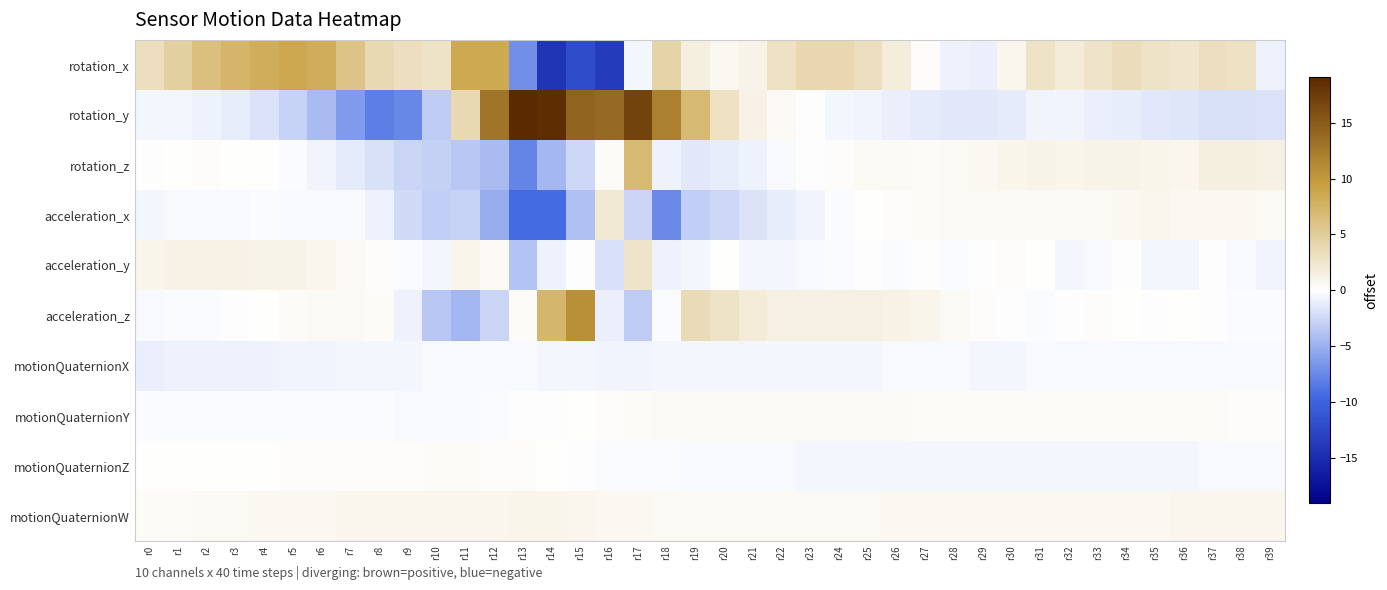

Reading left to right, what are all the values shown in this chart?

rotation_x: r0=3.2	r1=4.7	r2=6.3	r3=7.4	r4=8.1	r5=8.7	r6=8.1	r7=5.9	r8=3.8	r9=3.2	r10=2.7	r11=8.5	r12=8.6	r13=-7.1	r14=-14.2	r15=-12.0	r16=-13.6	r17=-0.5	r18=4.3	r19=1.6	r20=0.6	r21=1.1	r22=2.8	r23=3.9	r24=3.9	r25=3.2	r26=1.8	r27=0.2	r28=-0.8	r29=-0.9	r30=0.7	r31=2.8	r32=1.9	r33=2.6	r34=3.4	r35=2.7	r36=2.4	r37=3.1	r38=2.9	r39=-0.9
rotation_y: r0=-0.5	r1=-0.5	r2=-0.8	r3=-1.1	r4=-1.8	r5=-2.7	r6=-4.3	r7=-6.3	r8=-8.1	r9=-7.5	r10=-3.2	r11=3.8	r12=12.8	r13=19.0	r14=18.7	r15=14.4	r16=13.8	r17=16.9	r18=11.9	r19=7.0	r20=2.9	r21=1.3	r22=0.5	r23=-0.0	r24=-0.5	r25=-0.7	r26=-1.0	r27=-1.2	r28=-1.4	r29=-1.5	r30=-1.2	r31=-0.7	r32=-0.7	r33=-1.0	r34=-1.1	r35=-1.3	r36=-1.6	r37=-1.8	r38=-1.9	r39=-1.7
rotation_z: r0=-0.1	r1=0.1	r2=0.2	r3=0.1	r4=0.0	r5=-0.2	r6=-0.6	r7=-1.2	r8=-1.8	r9=-2.6	r10=-2.9	r11=-3.5	r12=-4.3	r13=-7.7	r14=-4.5	r15=-2.4	r16=0.3	r17=6.9	r18=-0.8	r19=-1.5	r20=-1.1	r21=-0.8	r22=-0.4	r23=-0.0	r24=0.2	r25=0.5	r26=0.6	r27=0.4	r28=0.5	r29=0.7	r30=1.0	r31=1.1	r32=1.0	r33=1.1	r34=1.2	r35=1.0	r36=0.7	r37=1.5	r38=1.6	r39=1.4
acceleration_x: r0=-0.5	r1=-0.4	r2=-0.4	r3=-0.3	r4=-0.3	r5=-0.3	r6=-0.3	r7=-0.4	r8=-0.9	r9=-2.2	r10=-3.0	r11=-2.8	r12=-5.2	r13=-9.3	r14=-9.3	r15=-4.0	r16=2.2	r17=-2.6	r18=-7.4	r19=-3.1	r20=-2.4	r21=-1.6	r22=-1.1	r23=-0.7	r24=-0.3	r25=0.1	r26=0.2	r27=0.4	r28=0.5	r29=0.5	r30=0.5	r31=0.5	r32=0.5	r33=0.6	r34=0.6	r35=0.8	r36=0.7	r37=0.7	r38=0.6	r39=0.5
acceleration_y: r0=1.0	r1=1.2	r2=1.3	r3=1.3	r4=1.2	r5=1.1	r6=0.8	r7=0.5	r8=0.3	r9=-0.2	r10=-0.6	r11=1.0	r12=0.6	r13=-3.8	r14=-0.8	r15=-0.1	r16=-1.9	r17=2.6	r18=-0.8	r19=-0.6	r20=0.1	r21=-0.4	r22=-0.5	r23=-0.4	r24=-0.2	r25=-0.1	r26=-0.2	r27=-0.1	r28=-0.1	r29=-0.1	r30=0.1	r31=0.1	r32=-0.5	r33=-0.3	r34=-0.1	r35=-0.5	r36=-0.6	r37=-0.1	r38=-0.3	r39=-0.6
acceleration_z: r0=-0.3	r1=-0.3	r2=-0.2	r3=-0.0	r4=0.1	r5=0.3	r6=0.5	r7=0.5	r8=0.3	r9=-0.8	r10=-3.4	r11=-4.5	r12=-2.7	r13=0.4	r14=7.3	r15=10.7	r16=-0.9	r17=-3.2	r18=-0.2	r19=3.4	r20=2.7	r21=1.8	r22=1.5	r23=1.5	r24=1.5	r25=1.3	r26=1.2	r27=0.9	r28=0.6	r29=0.3	r30=-0.1	r31=-0.2	r32=-0.1	r33=0.2	r34=0.0	r35=-0.1	r36=0.1	r37=-0.0	r38=-0.2	r39=-0.2
motionQuaternionX: r0=-0.9	r1=-0.9	r2=-0.9	r3=-0.8	r4=-0.8	r5=-0.7	r6=-0.7	r7=-0.6	r8=-0.5	r9=-0.5	r10=-0.4	r11=-0.4	r12=-0.3	r13=-0.3	r14=-0.4	r15=-0.6	r16=-0.6	r17=-0.7	r18=-0.6	r19=-0.5	r20=-0.5	r21=-0.5	r22=-0.5	r23=-0.5	r24=-0.5	r25=-0.5	r26=-0.4	r27=-0.4	r28=-0.4	r29=-0.5	r30=-0.5	r31=-0.4	r32=-0.4	r33=-0.4	r34=-0.4	r35=-0.4	r36=-0.4	r37=-0.3	r38=-0.3	r39=-0.3
motionQuaternionY: r0=-0.2	r1=-0.2	r2=-0.2	r3=-0.2	r4=-0.2	r5=-0.2	r6=-0.2	r7=-0.2	r8=-0.3	r9=-0.3	r10=-0.4	r11=-0.4	r12=-0.3	r13=-0.1	r14=-0.0	r15=0.1	r16=0.2	r17=0.4	r18=0.5	r19=0.5	r20=0.5	r21=0.5	r22=0.5	r23=0.5	r24=0.5	r25=0.5	r26=0.4	r27=0.4	r28=0.4	r29=0.4	r30=0.4	r31=0.4	r32=0.4	r33=0.4	r34=0.4	r35=0.4	r36=0.3	r37=0.3	r38=0.3	r39=0.3
motionQuaternionZ: r0=0.1	r1=0.1	r2=0.1	r3=0.1	r4=0.1	r5=0.2	r6=0.2	r7=0.2	r8=0.3	r9=0.3	r10=0.3	r11=0.3	r12=0.3	r13=0.2	r14=0.0	r15=-0.1	r16=-0.2	r17=-0.2	r18=-0.3	r19=-0.4	r20=-0.4	r21=-0.4	r22=-0.4	r23=-0.5	r24=-0.5	r25=-0.5	r26=-0.5	r27=-0.5	r28=-0.5	r29=-0.5	r30=-0.5	r31=-0.5	r32=-0.5	r33=-0.5	r34=-0.5	r35=-0.5	r36=-0.4	r37=-0.4	r38=-0.4	r39=-0.4
motionQuaternionW: r0=0.4	r1=0.4	r2=0.5	r3=0.5	r4=0.6	r5=0.7	r6=0.7	r7=0.8	r8=0.8	r9=0.8	r10=0.8	r11=0.8	r12=0.9	r13=0.9	r14=0.9	r15=0.8	r16=0.7	r17=0.6	r18=0.6	r19=0.6	r20=0.5	r21=0.5	r22=0.5	r23=0.5	r24=0.6	r25=0.6	r26=0.6	r27=0.6	r28=0.6	r29=0.6	r30=0.6	r31=0.7	r32=0.7	r33=0.7	r34=0.7	r35=0.7	r36=0.7	r37=0.8	r38=0.8	r39=0.8